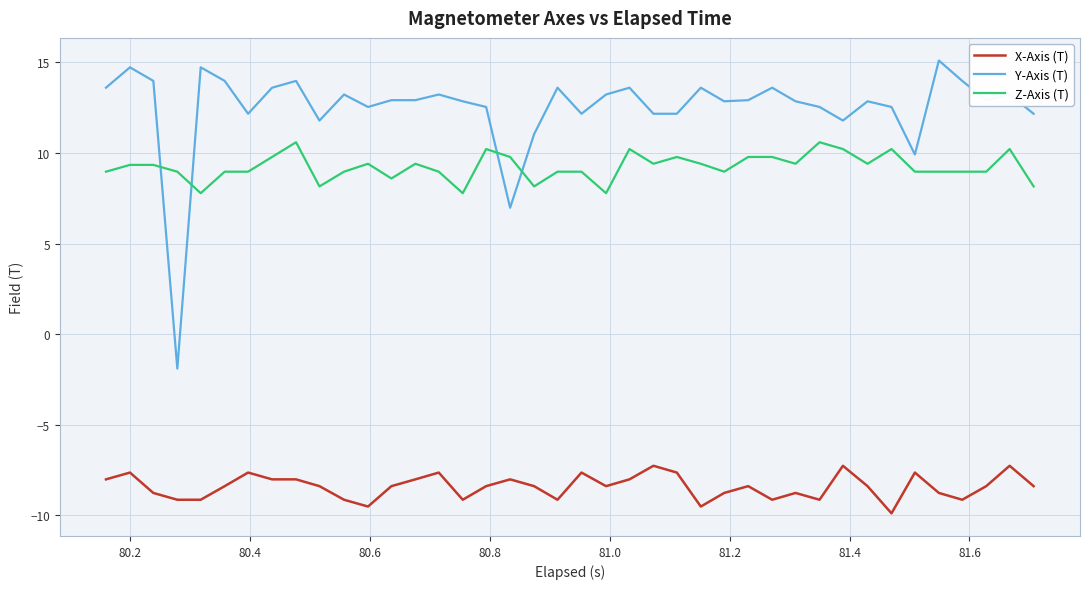

What are all the series names shown in the legend?

X-Axis (T), Y-Axis (T), Z-Axis (T)